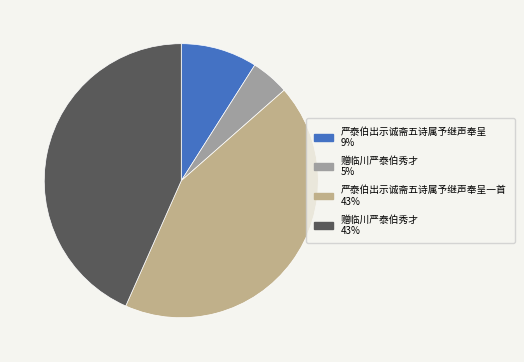

Is there a majority slice in this chart?

No